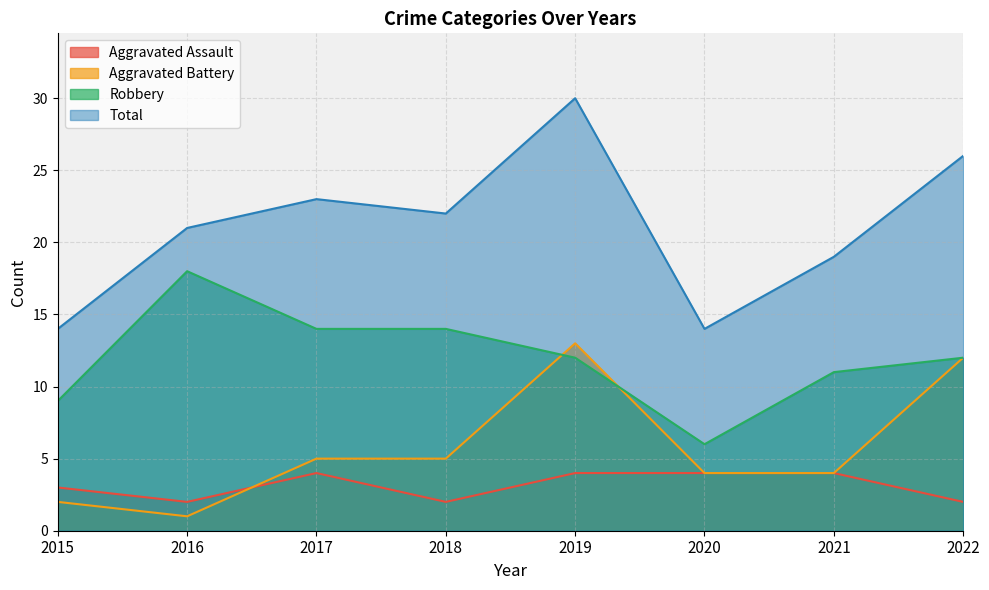

Which category has the highest value in the Aggravated Battery series?

2019